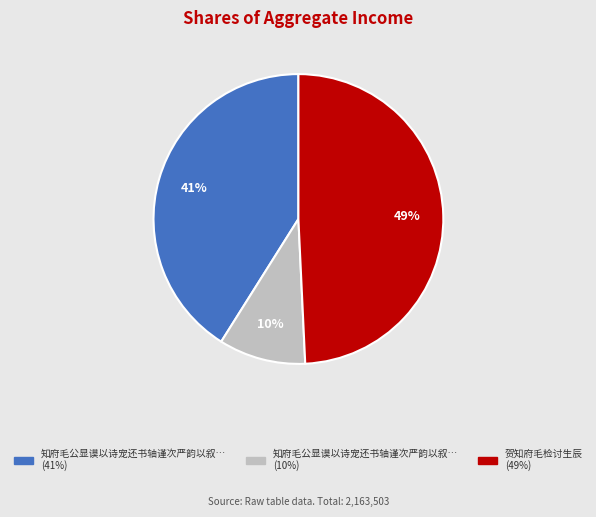

Does any single category account for the majority?

No